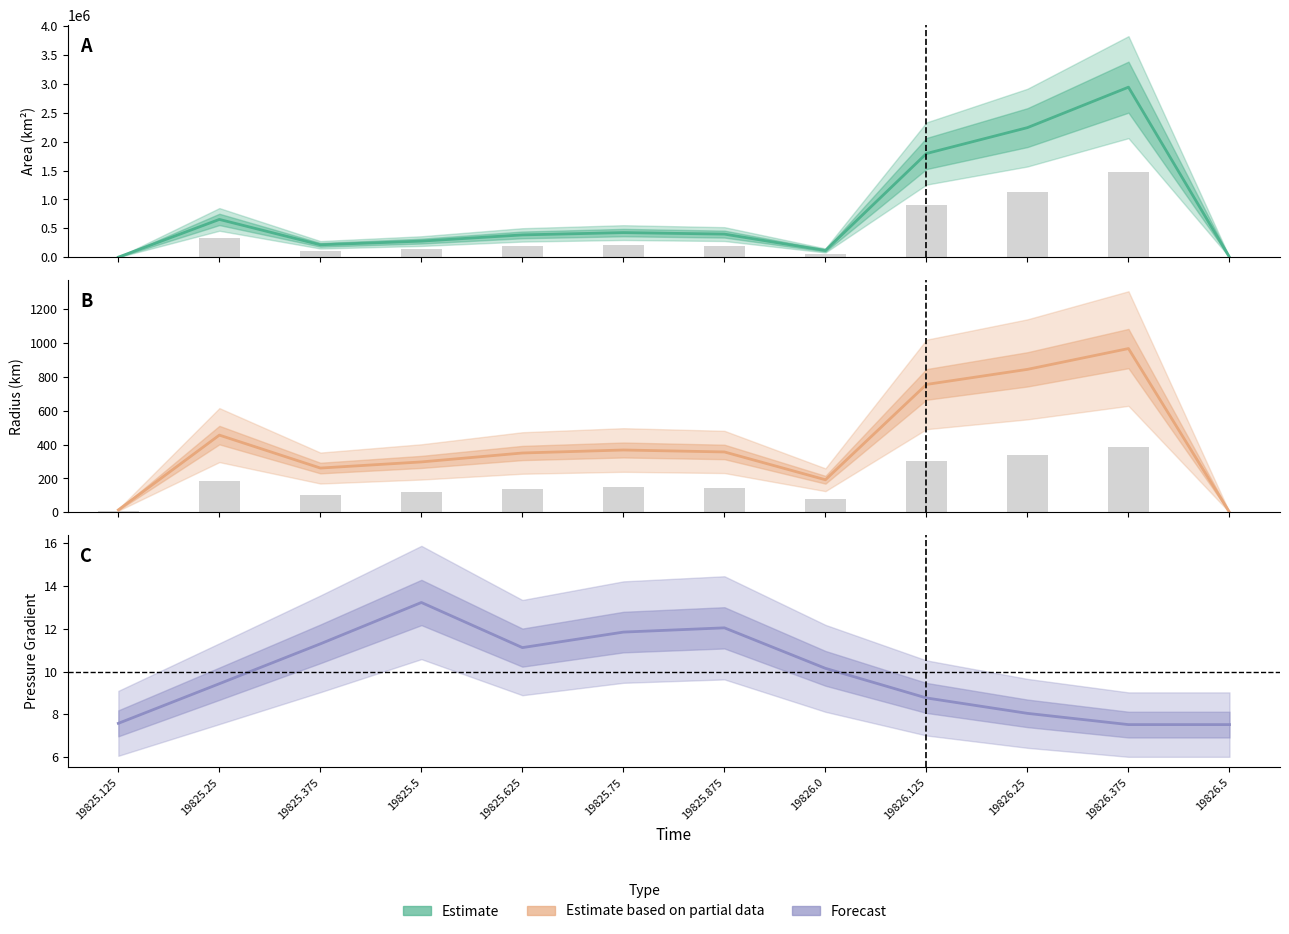

List the labels in order of area value, largest first.

19826.375, 19826.25, 19826.125, 19825.25, 19825.75, 19825.875, 19825.625, 19825.5, 19825.375, 19826.0, 19825.125, 19826.5